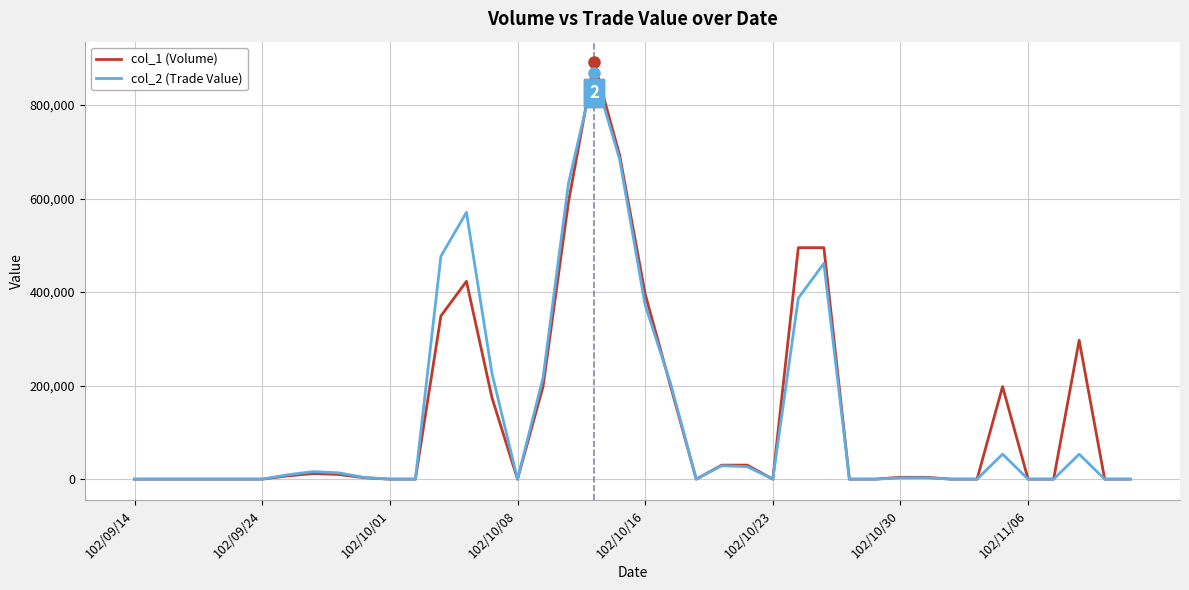

Which series has the largest range (max minus min)?

col_1 (Volume)